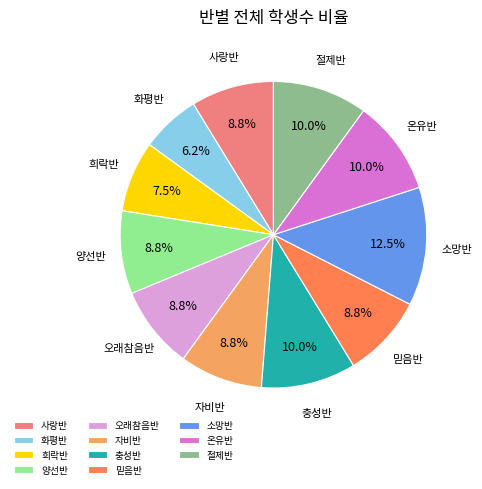

How much of the chart is everything except 소망반?

87.5%